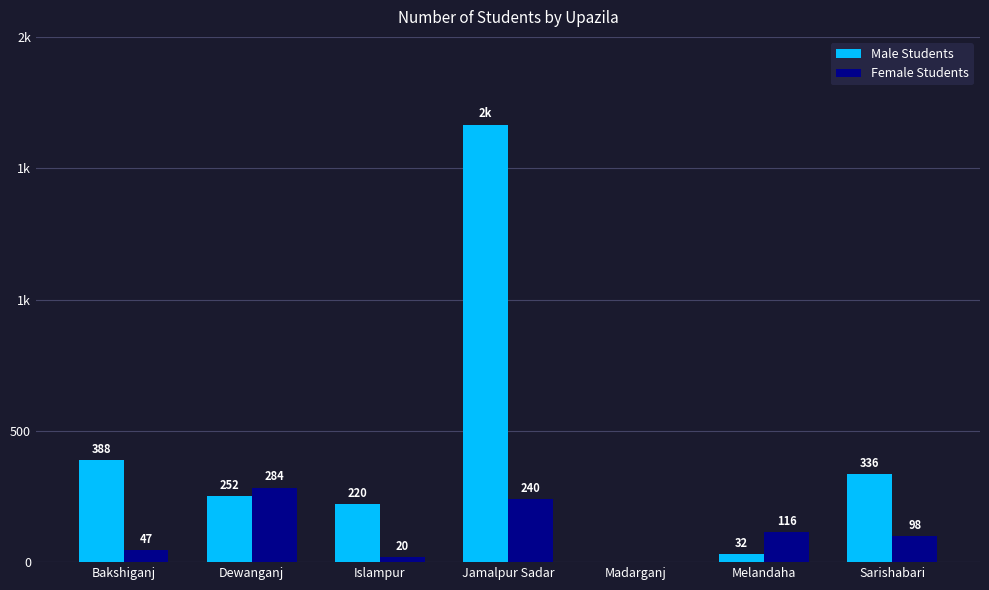

What are all the series names shown in the legend?

Male Students, Female Students